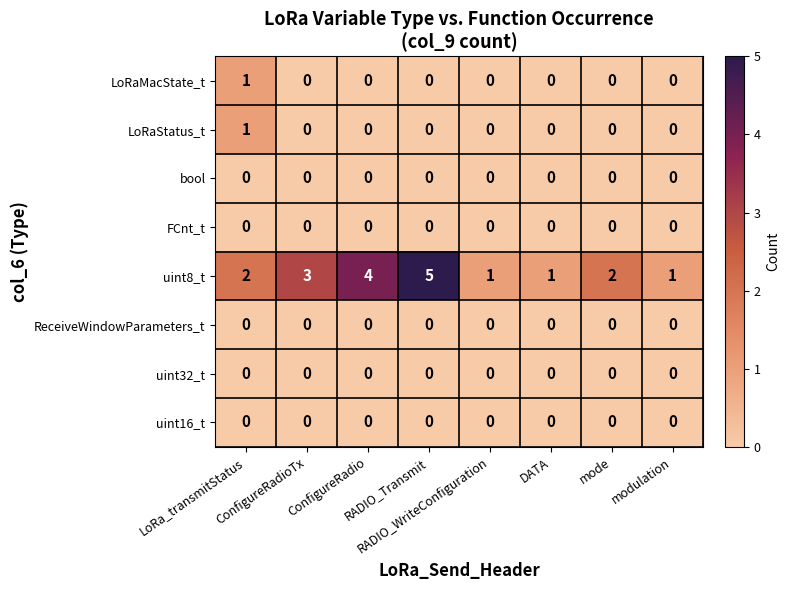

Which series has the widest spread of values?

uint8_t